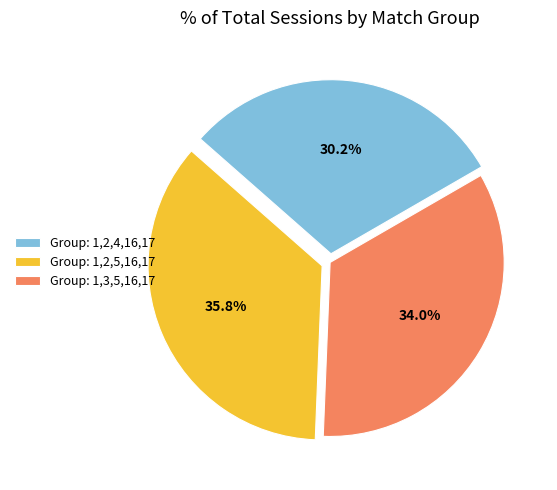

Approximately how many times larger is the value at Group: 1,2,4,16,17 compared to Group: 1,3,5,16,17?

0.9